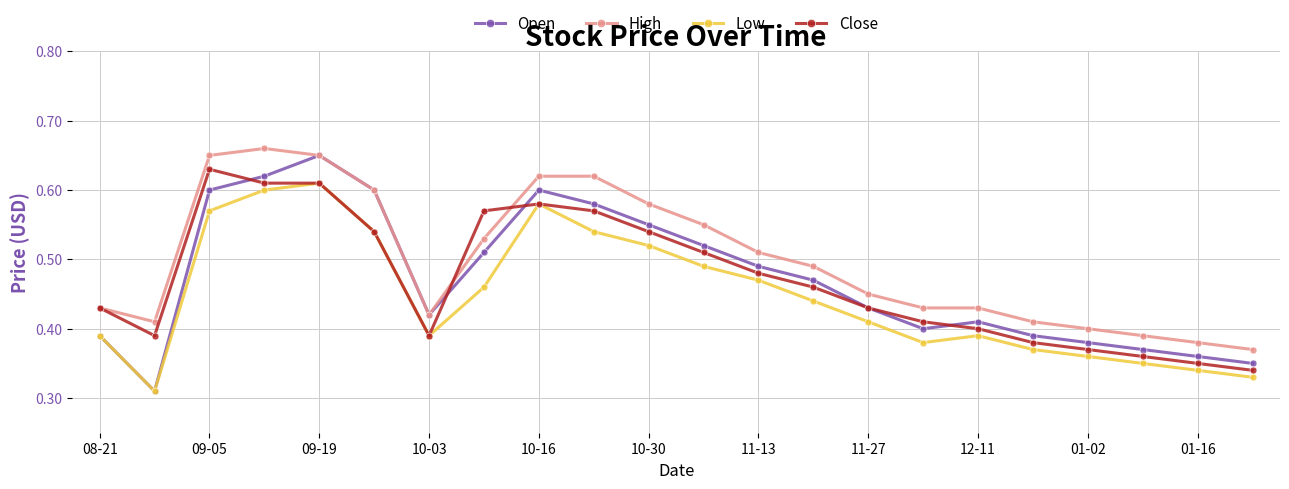

What are all the series names shown in the legend?

Open, High, Low, Close